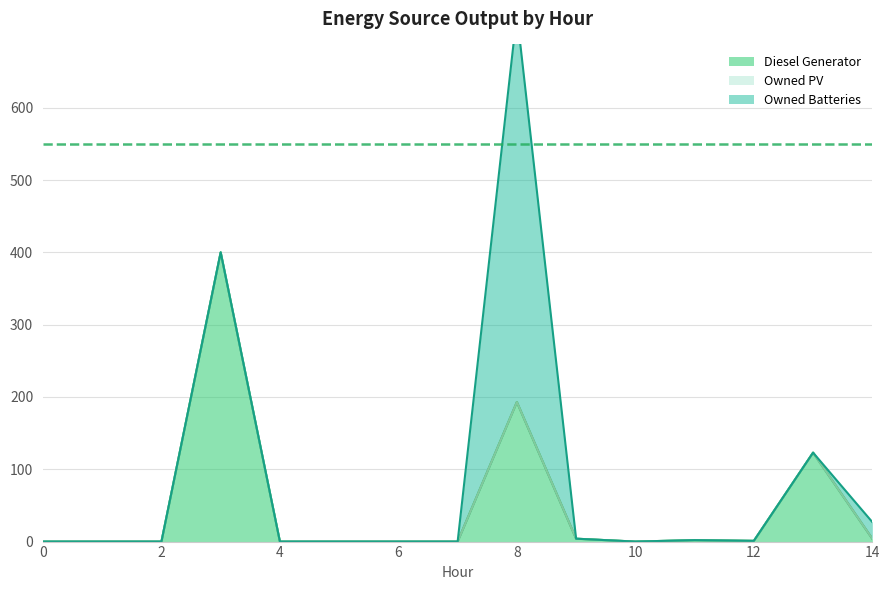

Is the value of Owned Batteries at 14 greater than the value of Owned PV at 13?

Yes